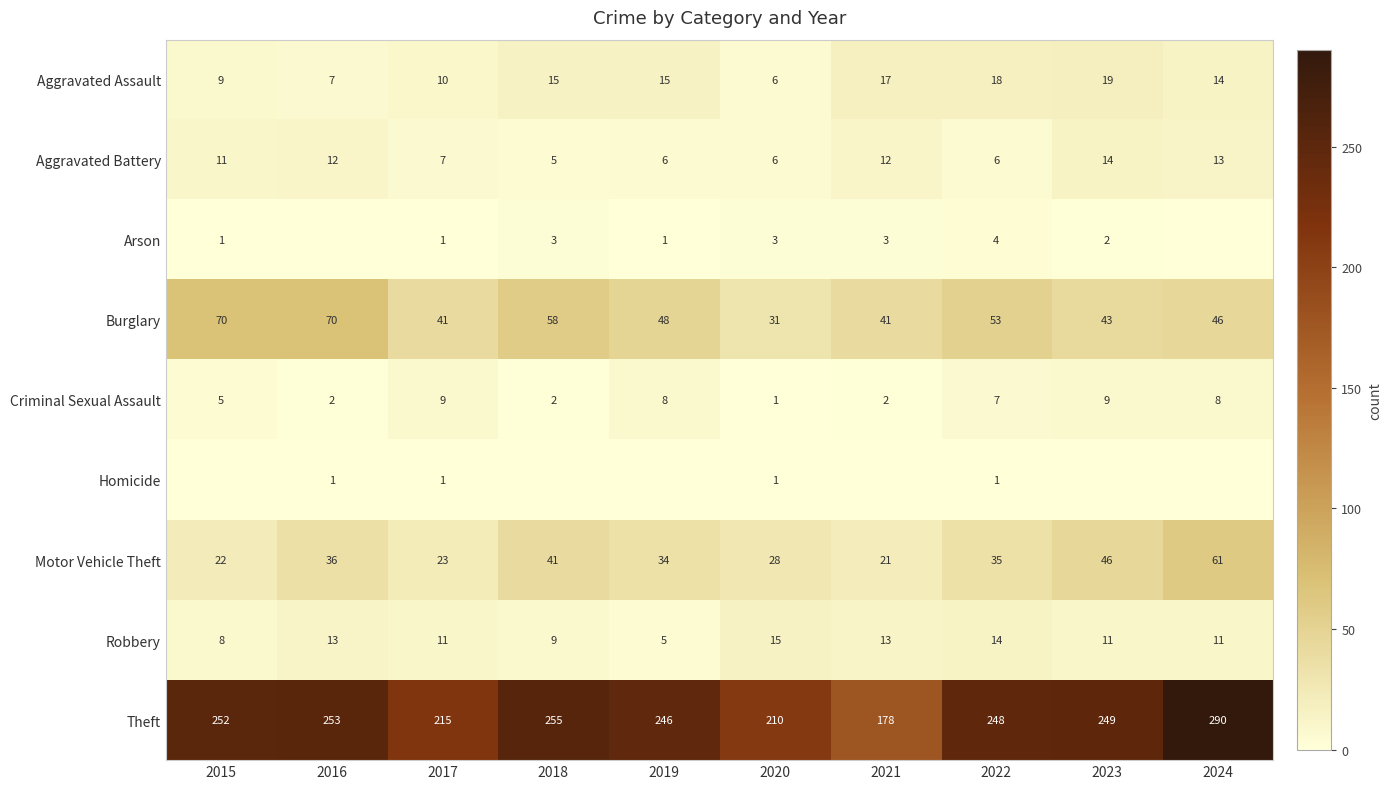

What is the difference between the Aggravated Assault values at 2023 and 2021?

2